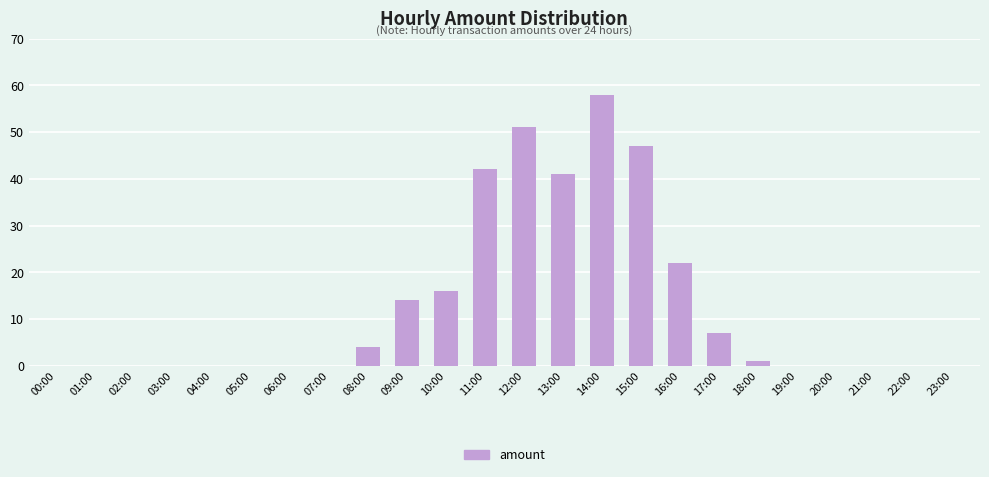

Reading left to right, list all the values displayed in this chart.

00:00=0	01:00=0	02:00=0	03:00=0	04:00=0	05:00=0	06:00=0	07:00=0	08:00=4	09:00=14	10:00=16	11:00=42	12:00=51	13:00=41	14:00=58	15:00=47	16:00=22	17:00=7	18:00=1	19:00=0	20:00=0	21:00=0	22:00=0	23:00=0